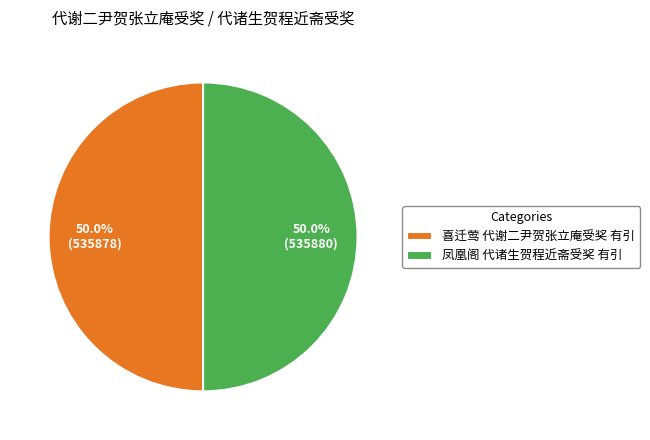

To the nearest percent, what portion does 喜迁莺 代谢二尹贺张立庵受奖 有引 represent?

50%